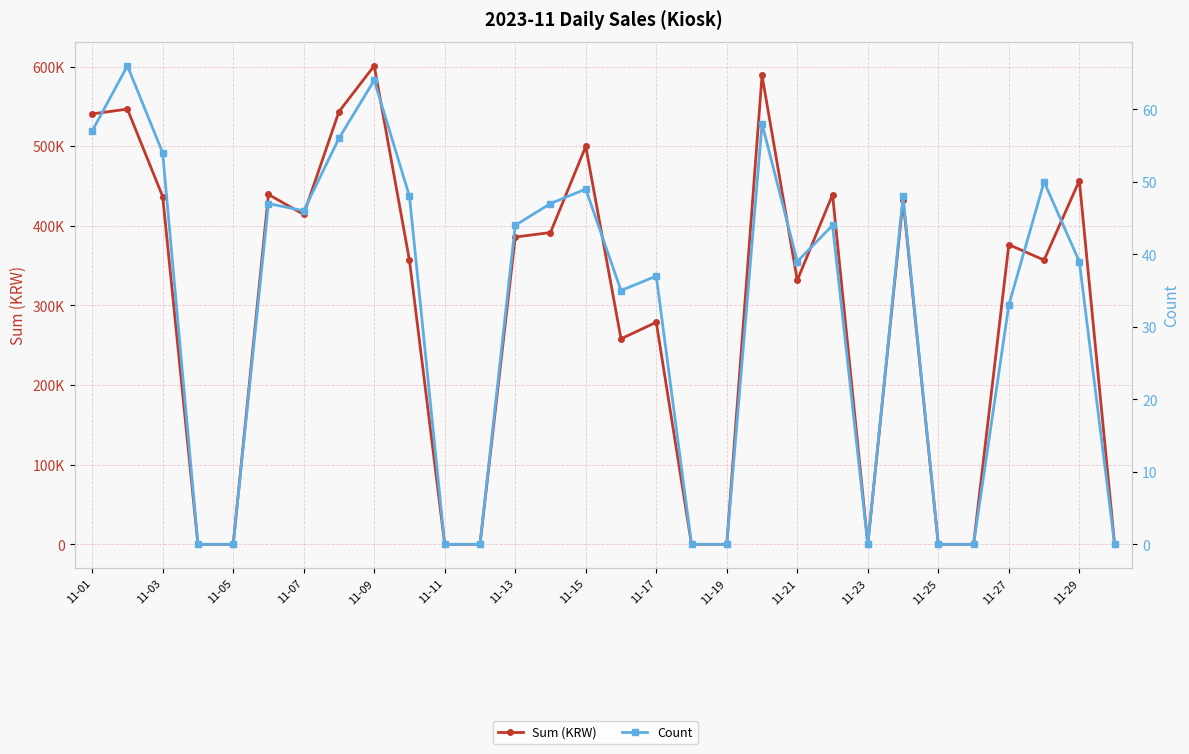

What is the highest value of the Count series?

66